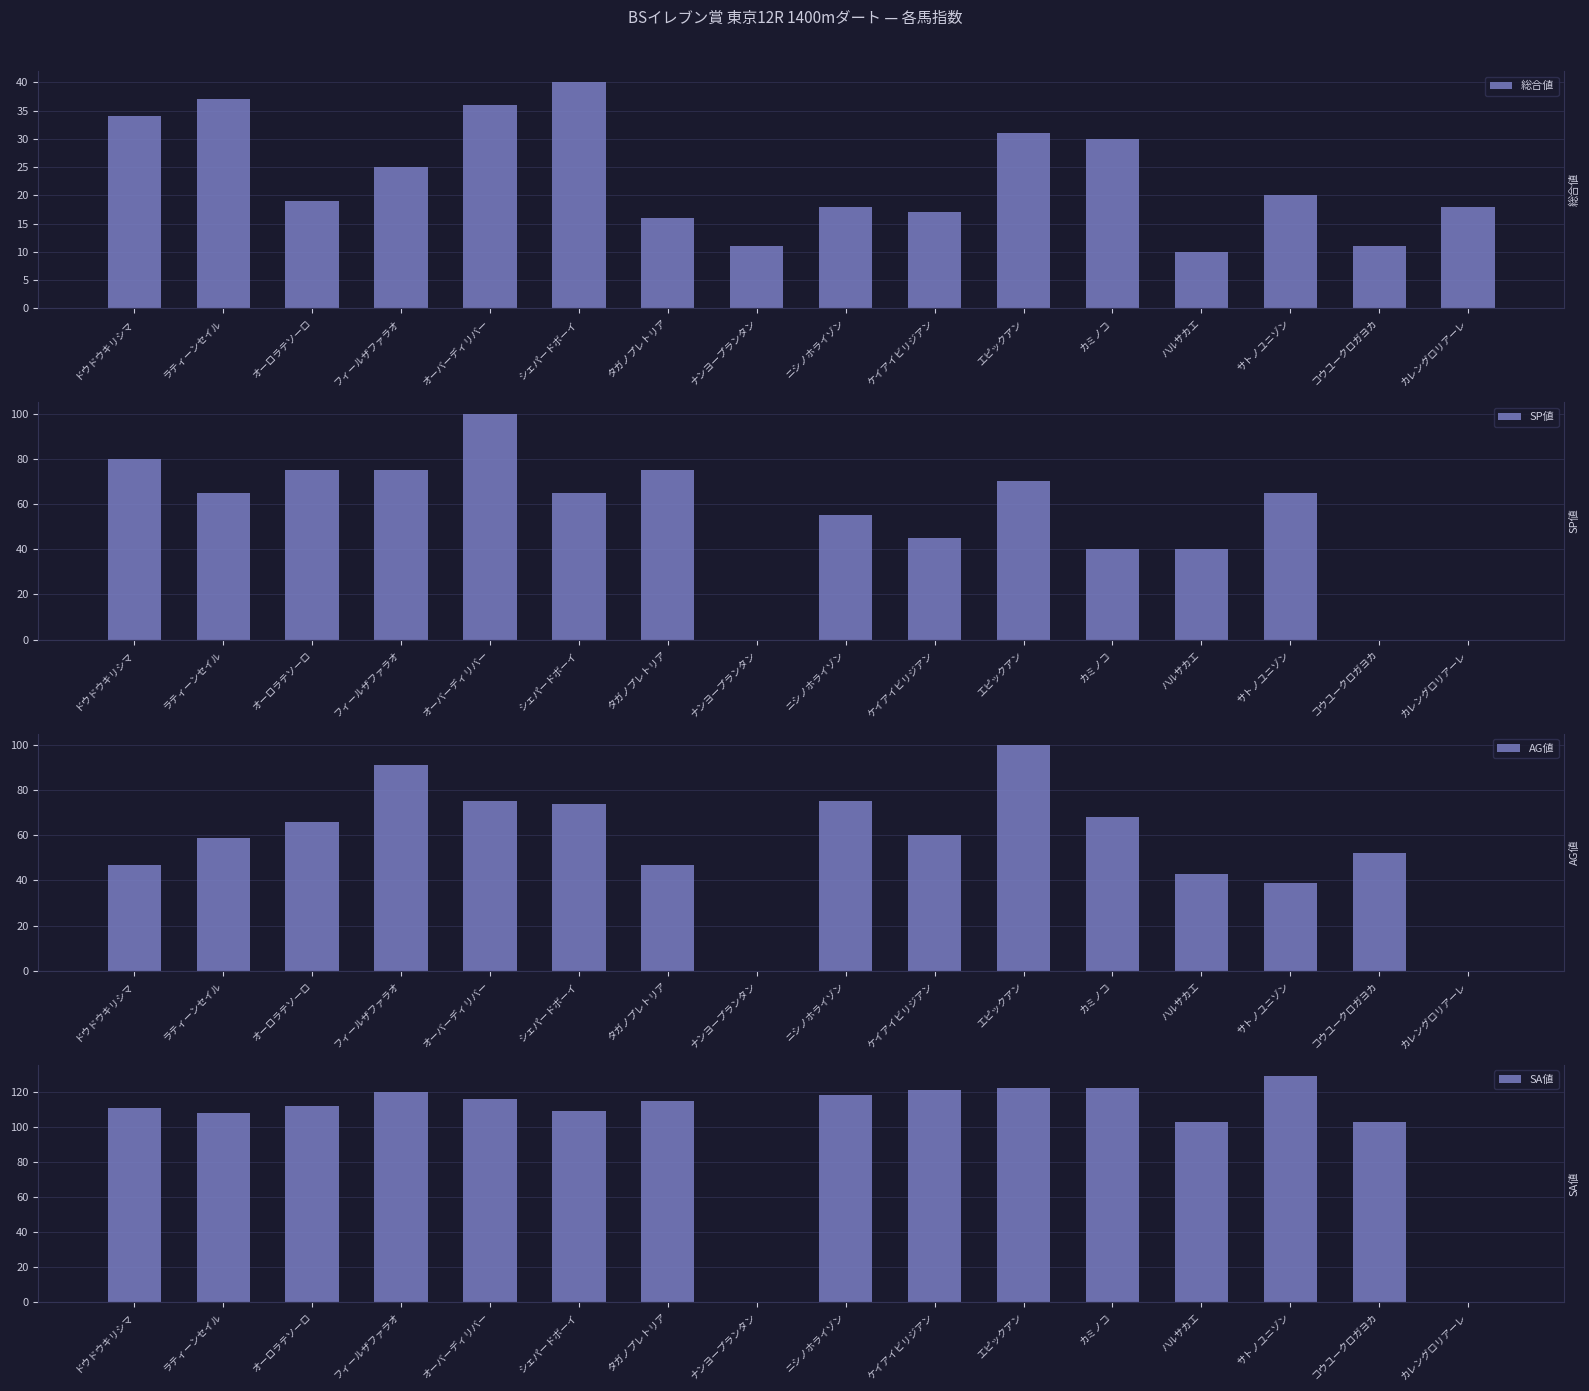

What is the difference between the maximum and minimum values in the SP値 series?

100